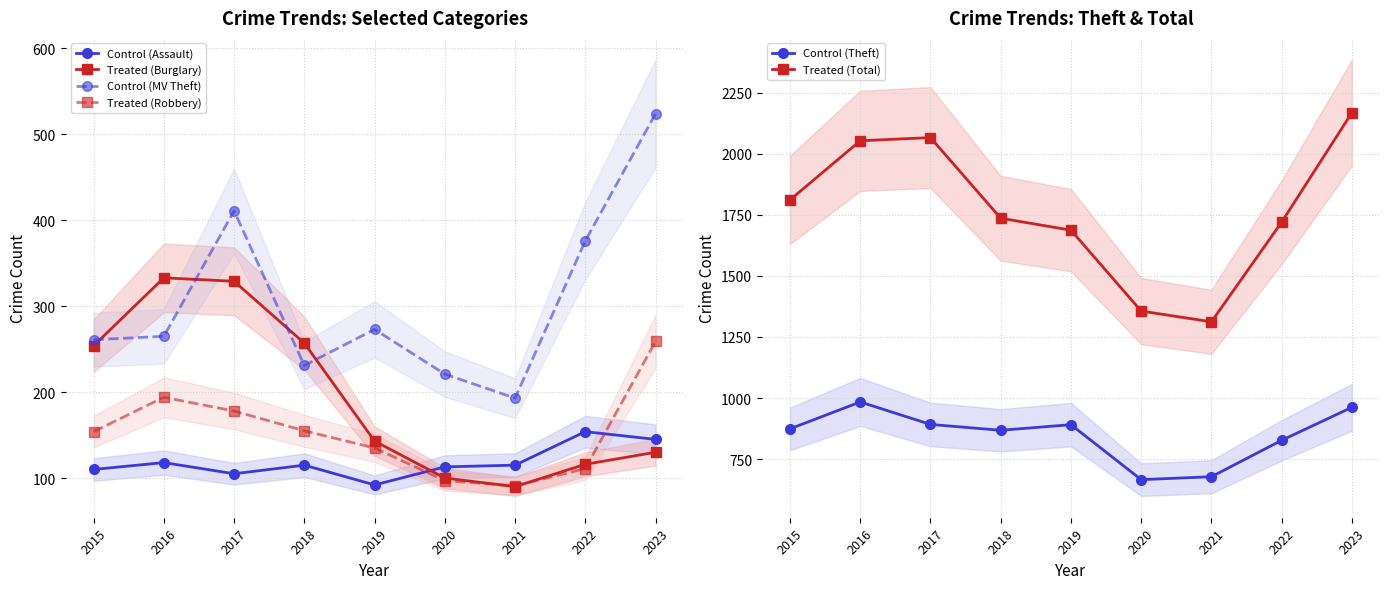

True or false: Control (Assault) has a value of 154 at 2022.

True